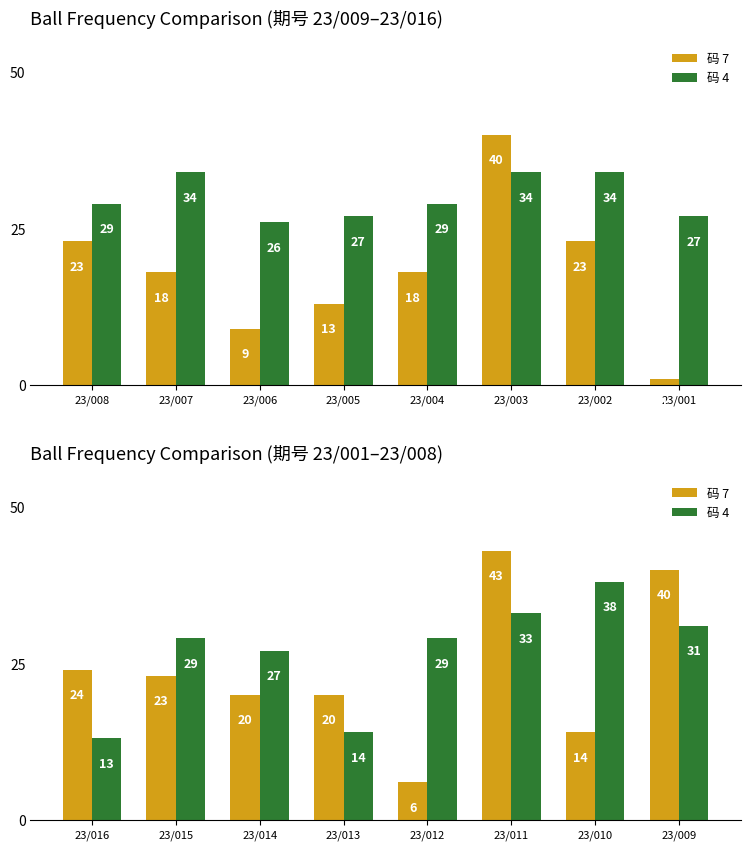

At how many categories does at least one series exceed 31?

3